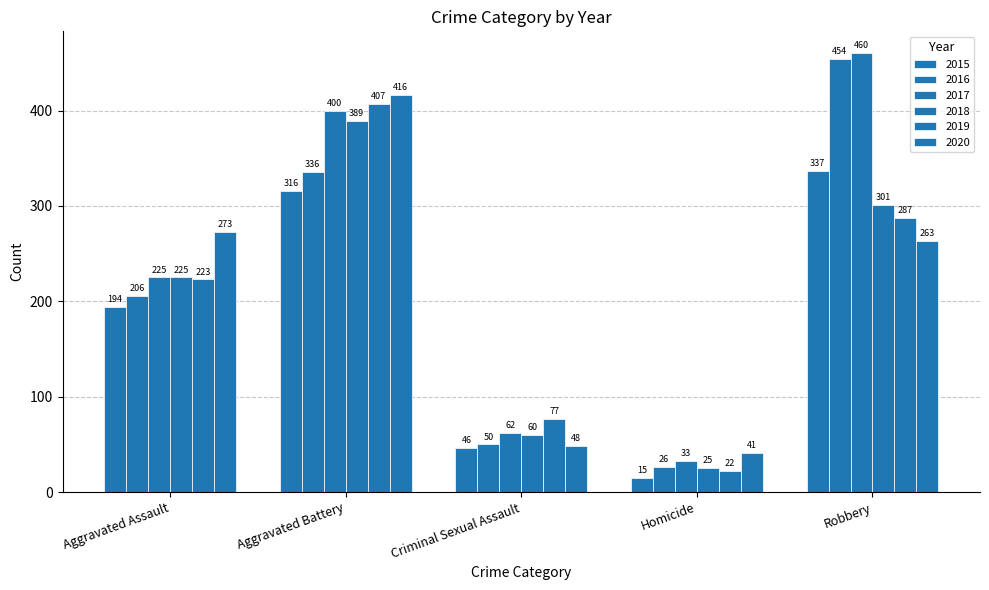

What is the label of the 2nd bar from the right?

Homicide